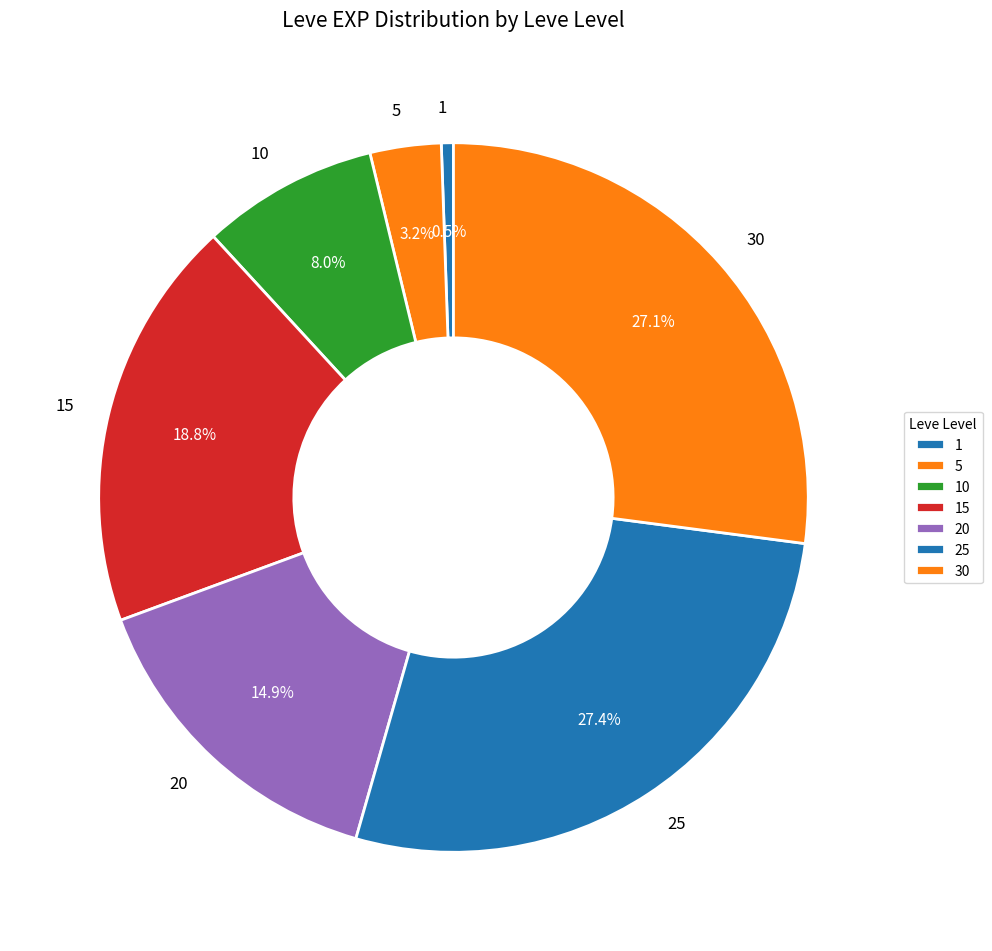

To the nearest percent, what is the difference between the 5 and 15 slice percentages?

16%